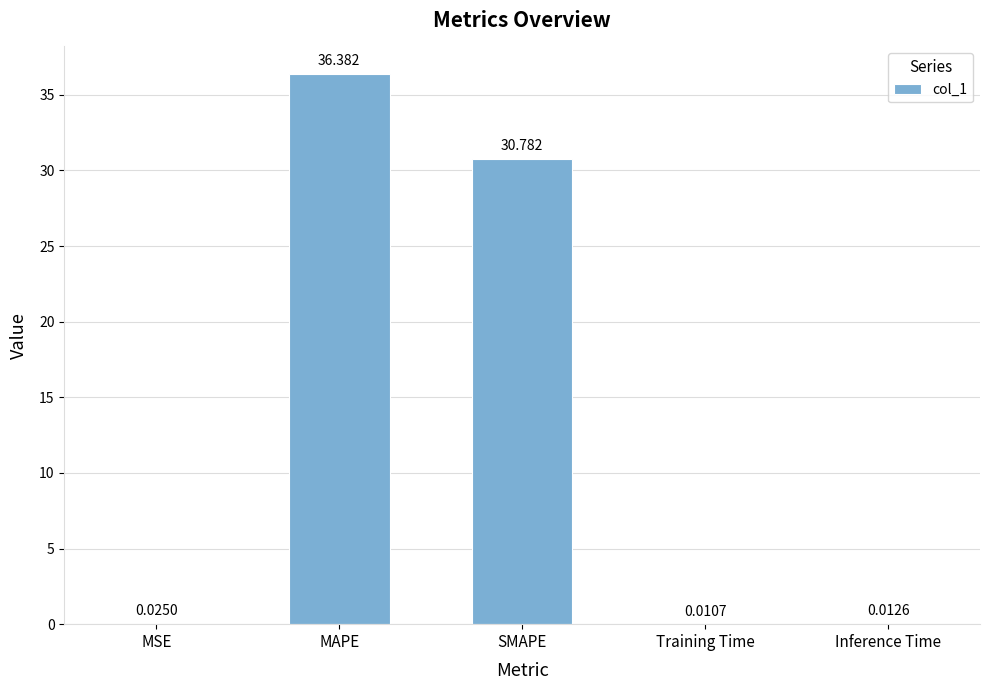

Which category has the highest value across all series?

MAPE